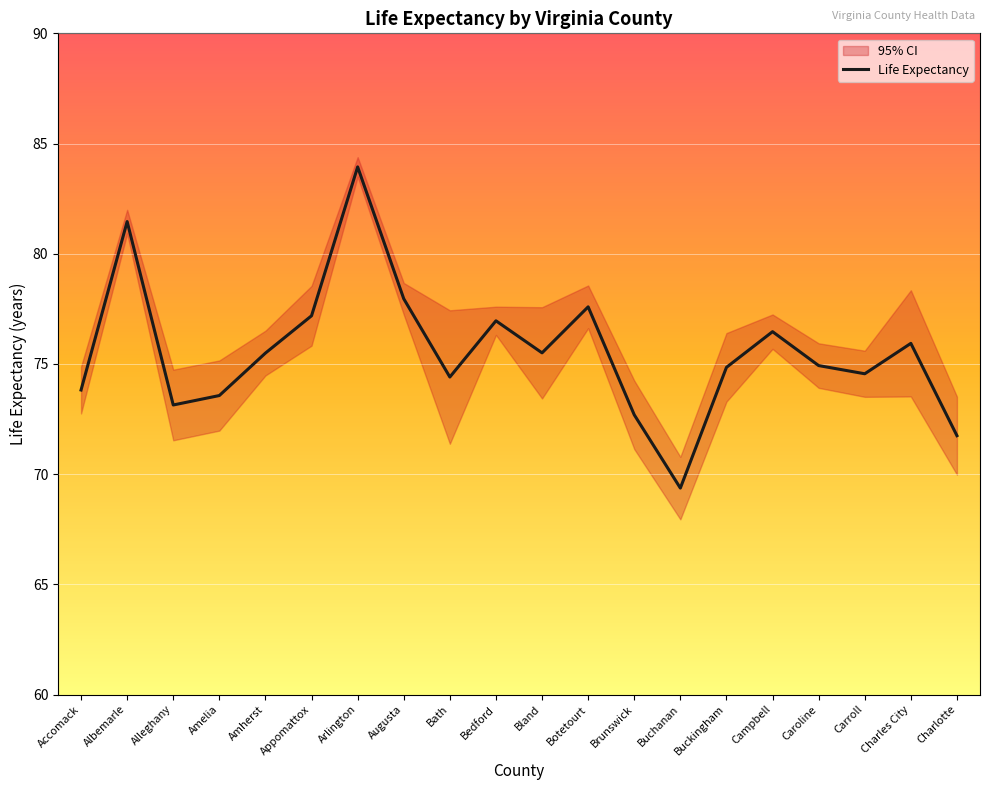

Reading left to right, transcribe all the data shown in this chart.

Accomack=73.8	Albemarle=81.5	Alleghany=73.1	Amelia=73.6	Amherst=75.5	Appomattox=77.2	Arlington=83.9	Augusta=78.0	Bath=74.4	Bedford=77.0	Bland=75.5	Botetourt=77.6	Brunswick=72.7	Buchanan=69.4	Buckingham=74.8	Campbell=76.5	Caroline=74.9	Carroll=74.6	Charles City=75.9	Charlotte=71.7